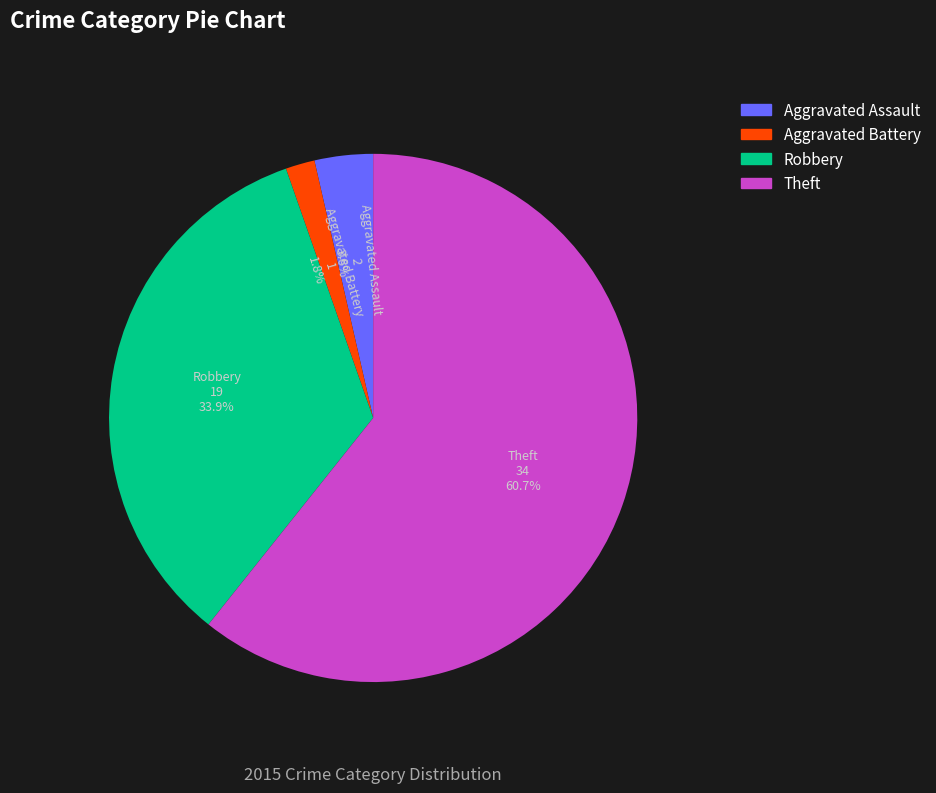

How many segments does this pie chart have?

4